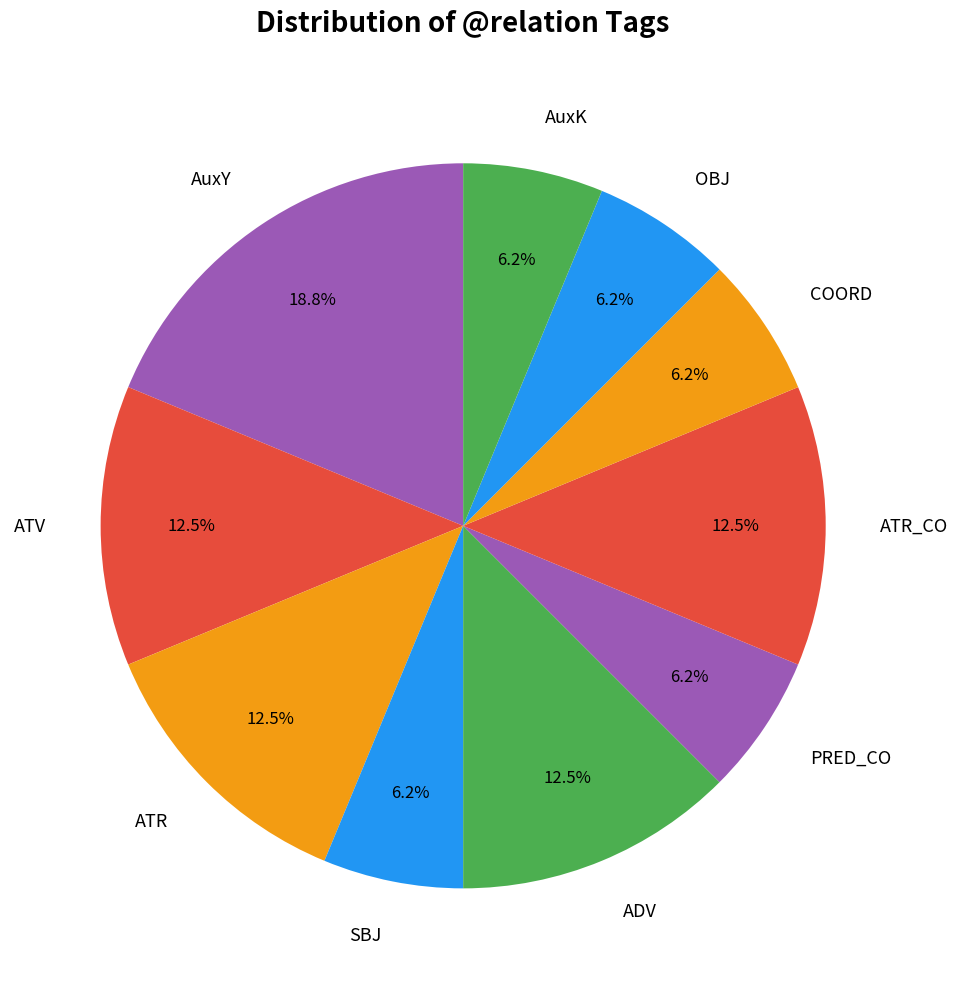

Do COORD and AuxY together represent more than half of the pie?

No